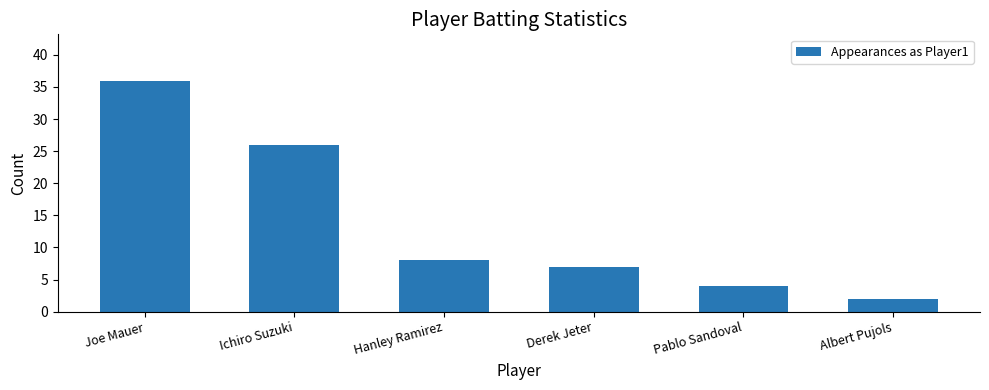

What is the greatest value displayed?

36